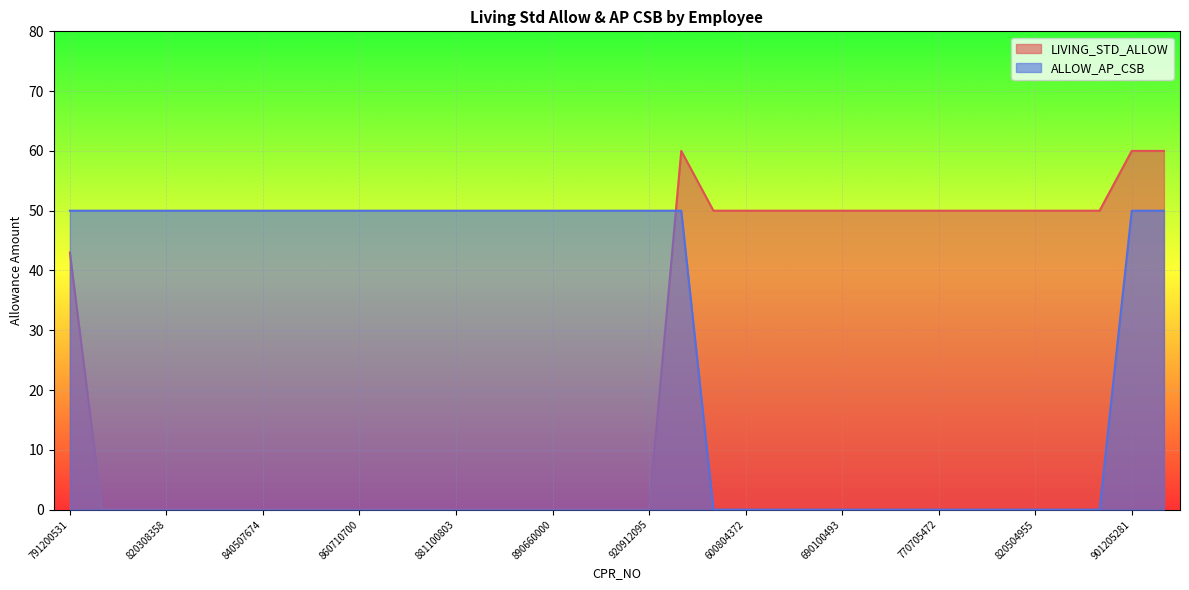

How many positive values does the ALLOW_AP_CSB series have?

22